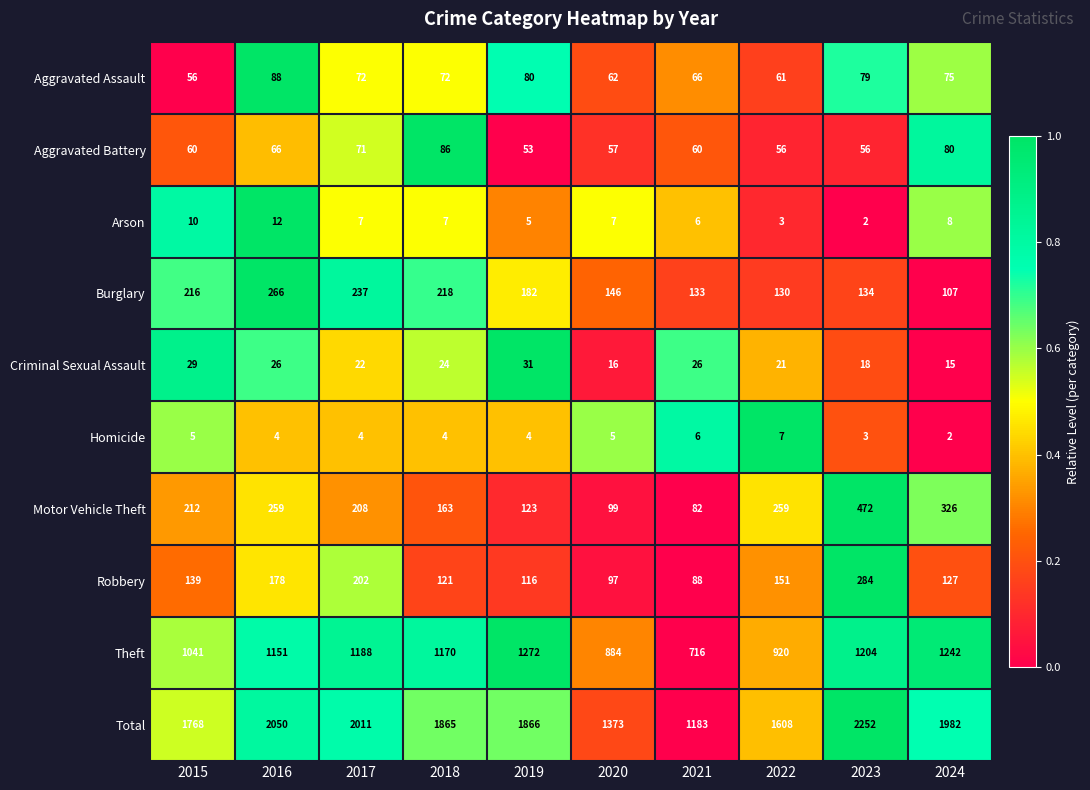

Is the value of Robbery at 2022 greater than the value of Homicide at 2016?

Yes